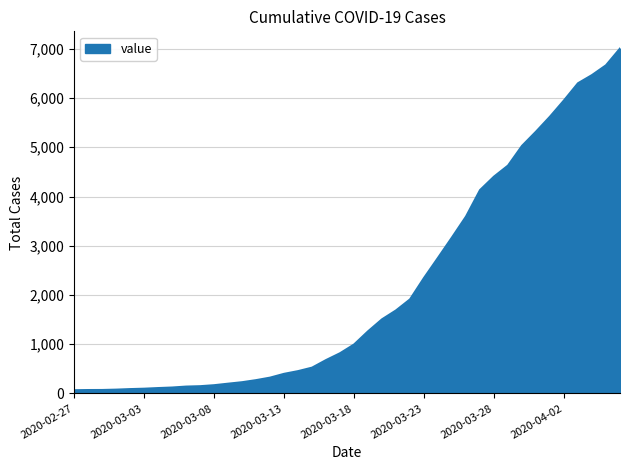

What is the difference between the maximum and minimum values?

6940